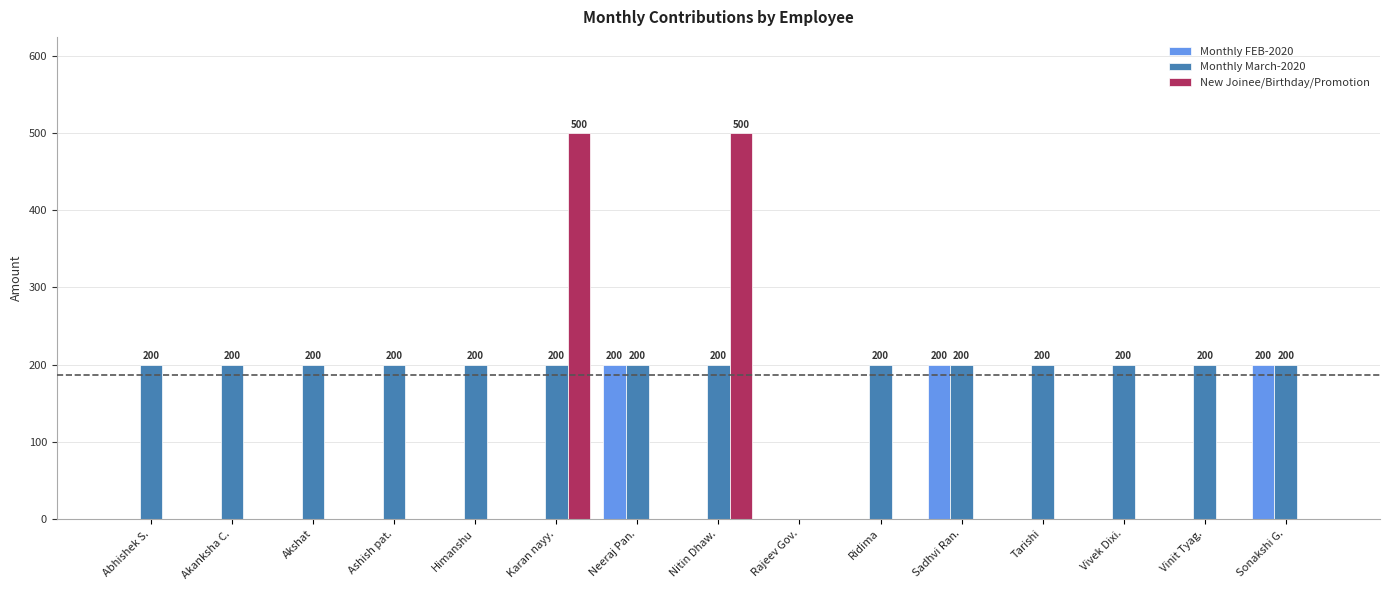

How many groups of bars are there?

15